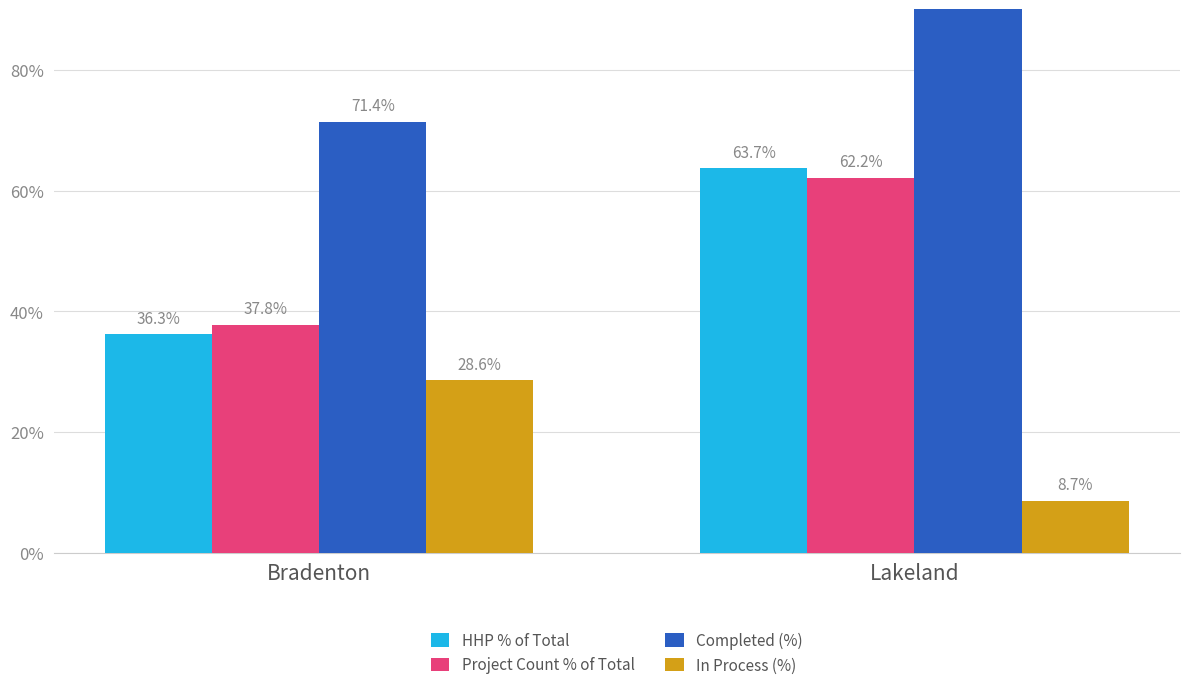

What is the sum of the HHP % of Total values at Bradenton and Lakeland?

100.0